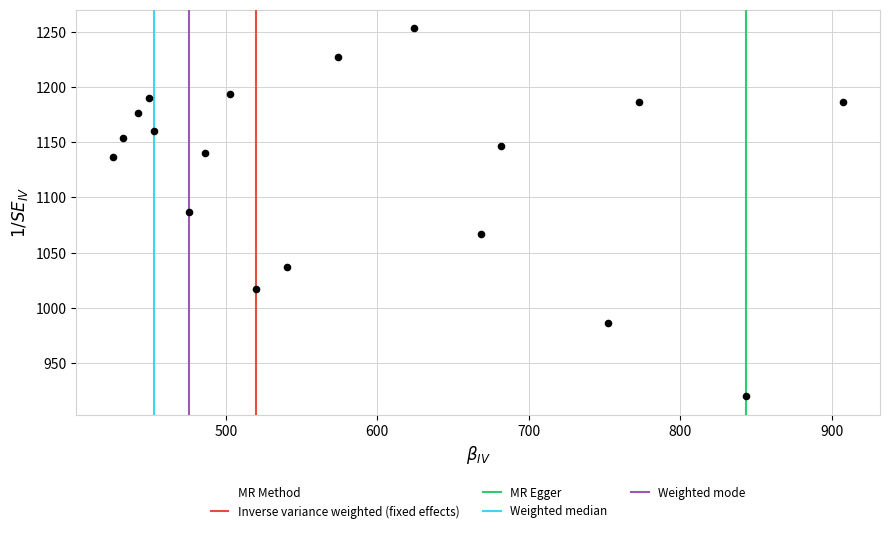

What is the range of Y values (max minus min)?

333.3